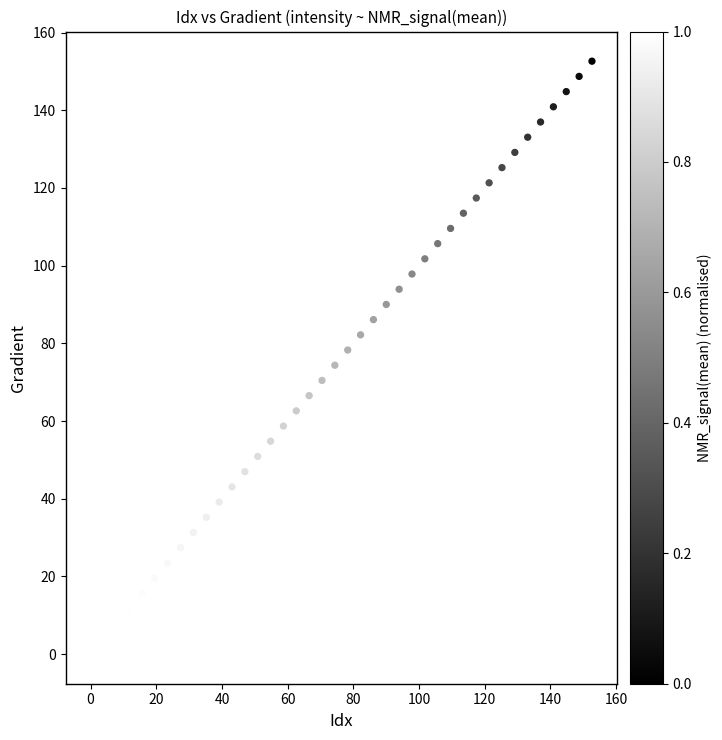

What is the range of Y values (max minus min)?

152.6